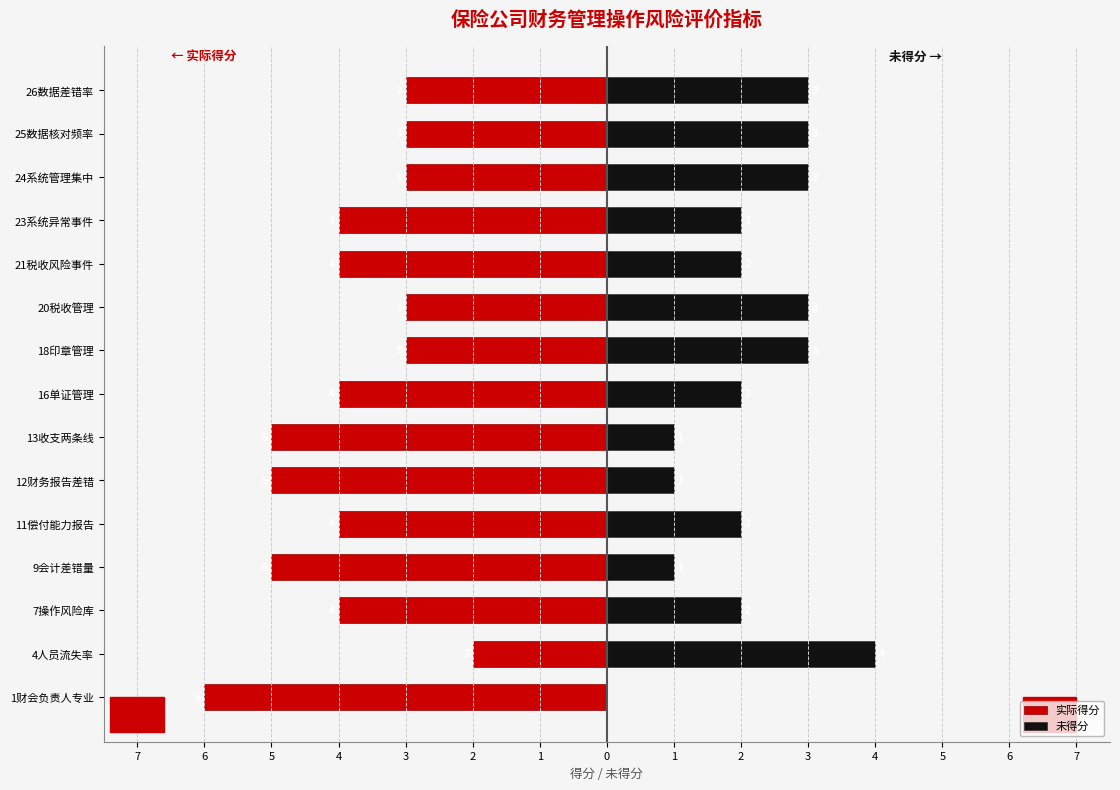

Which has a higher value, 21税收风险事件 or 25数据核对频率?

25数据核对频率